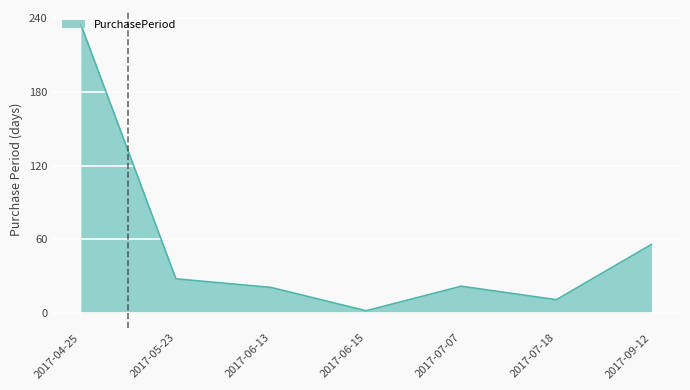

What is the change in value from 2017-05-23 to 2017-07-07?

-6